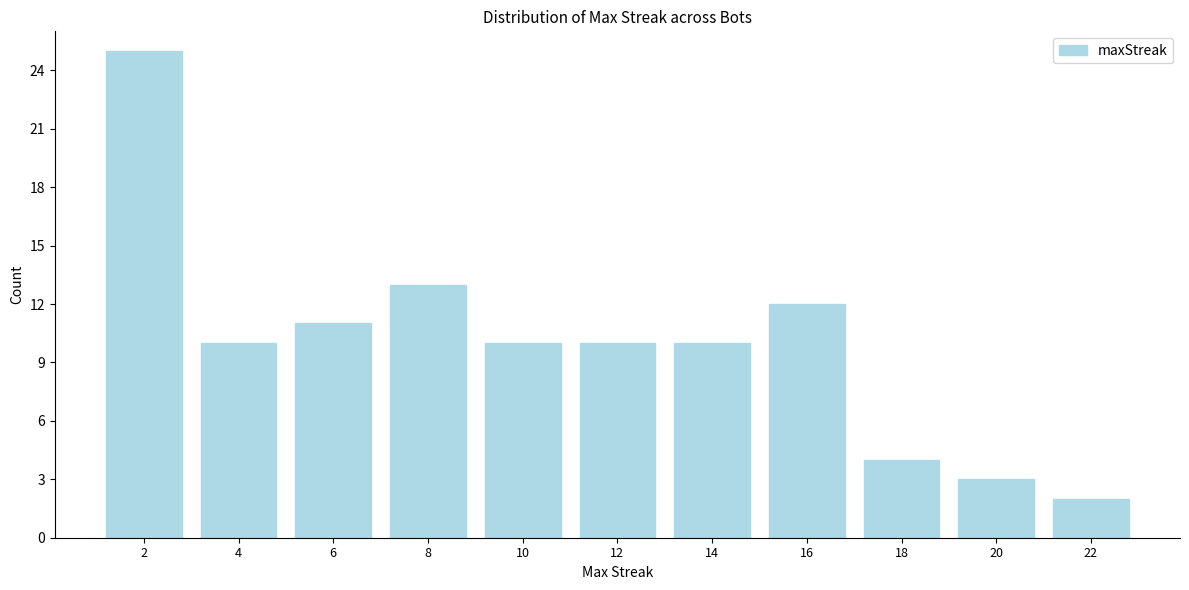

Reading left to right, what are all the values shown in this chart?

25	10	11	13	10	10	10	12	4	3	2